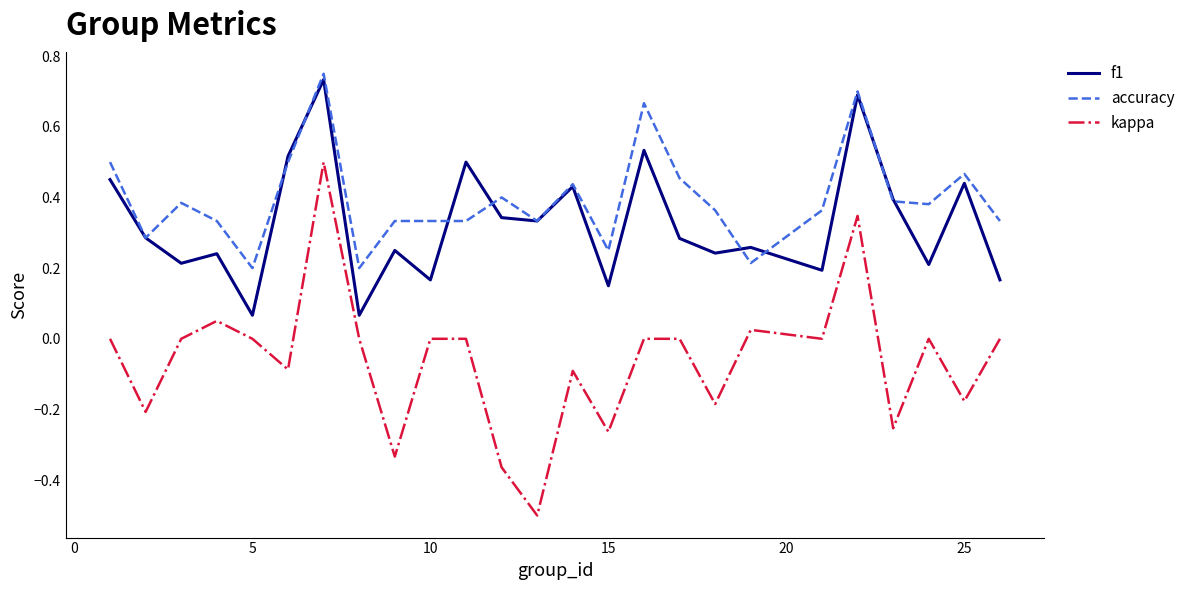

Count the number of categories in the chart.

25